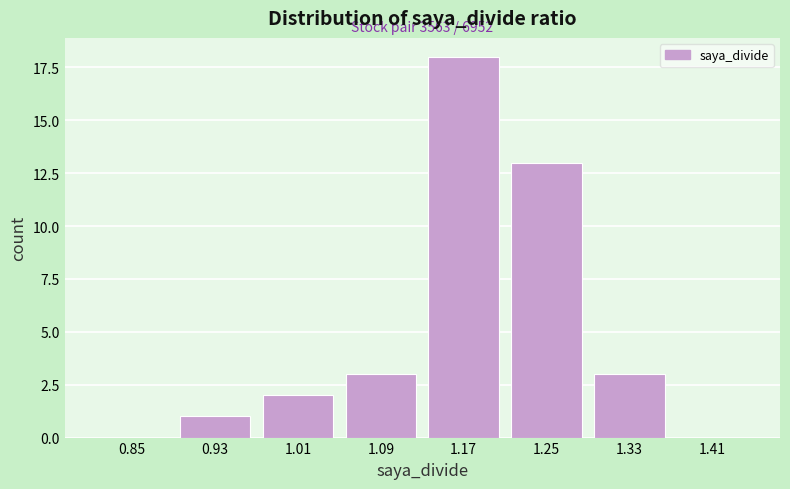

Reading left to right, transcribe all the data shown in this chart.

0.85=0	0.93=1	1.01=2	1.09=3	1.17=18	1.25=13	1.33=3	1.41=0